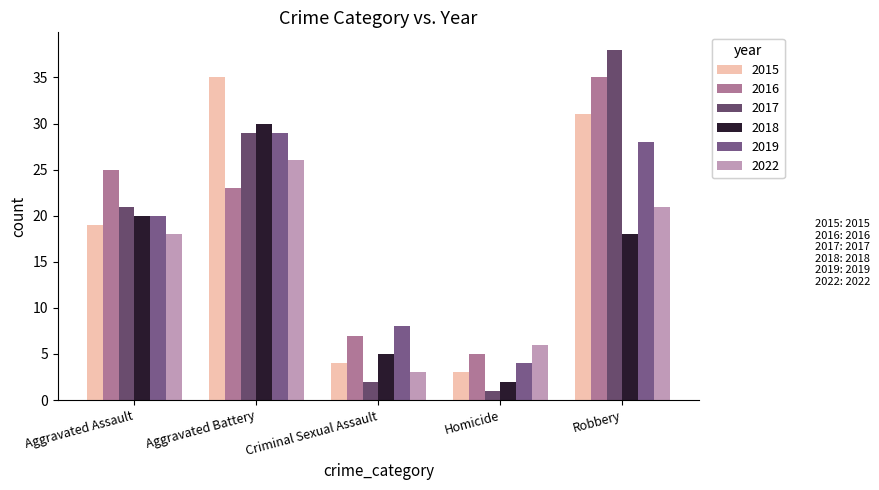

What is the total value across all series at Criminal Sexual Assault?

29